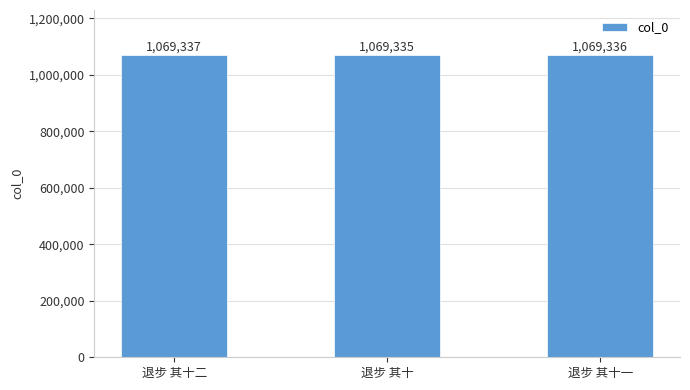

What is the sum of the values at 退步 其十一 and 退步 其十?

2138671